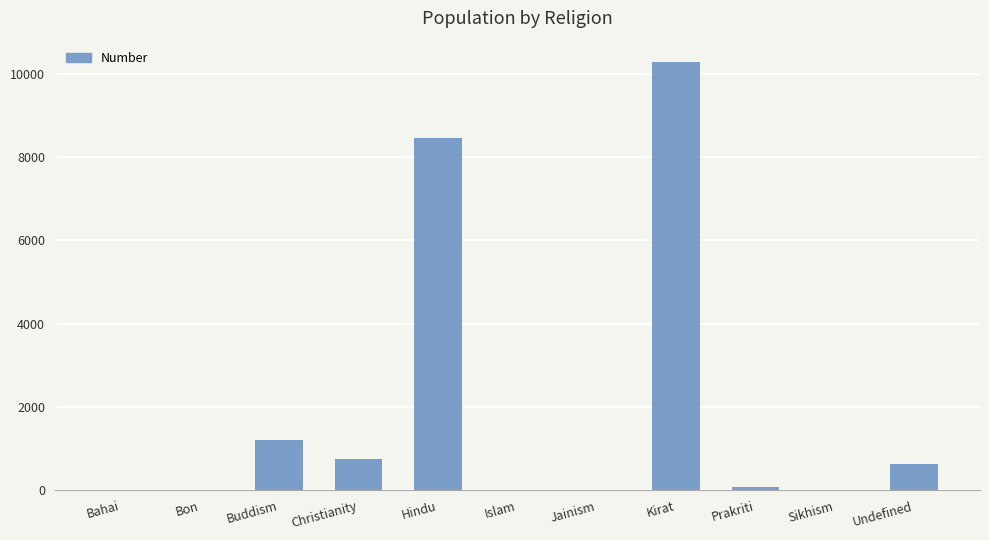

What is the sum of all values?

21413